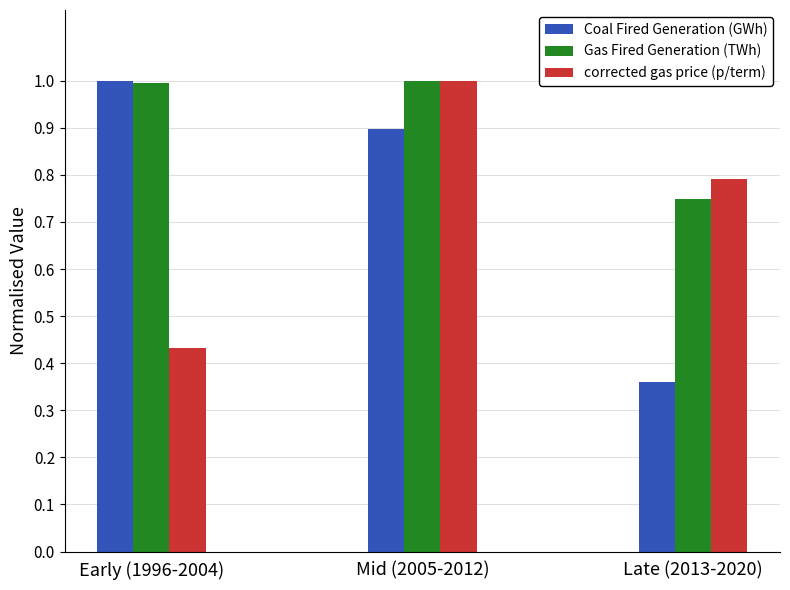

At how many categories does at least one series exceed 0?

3